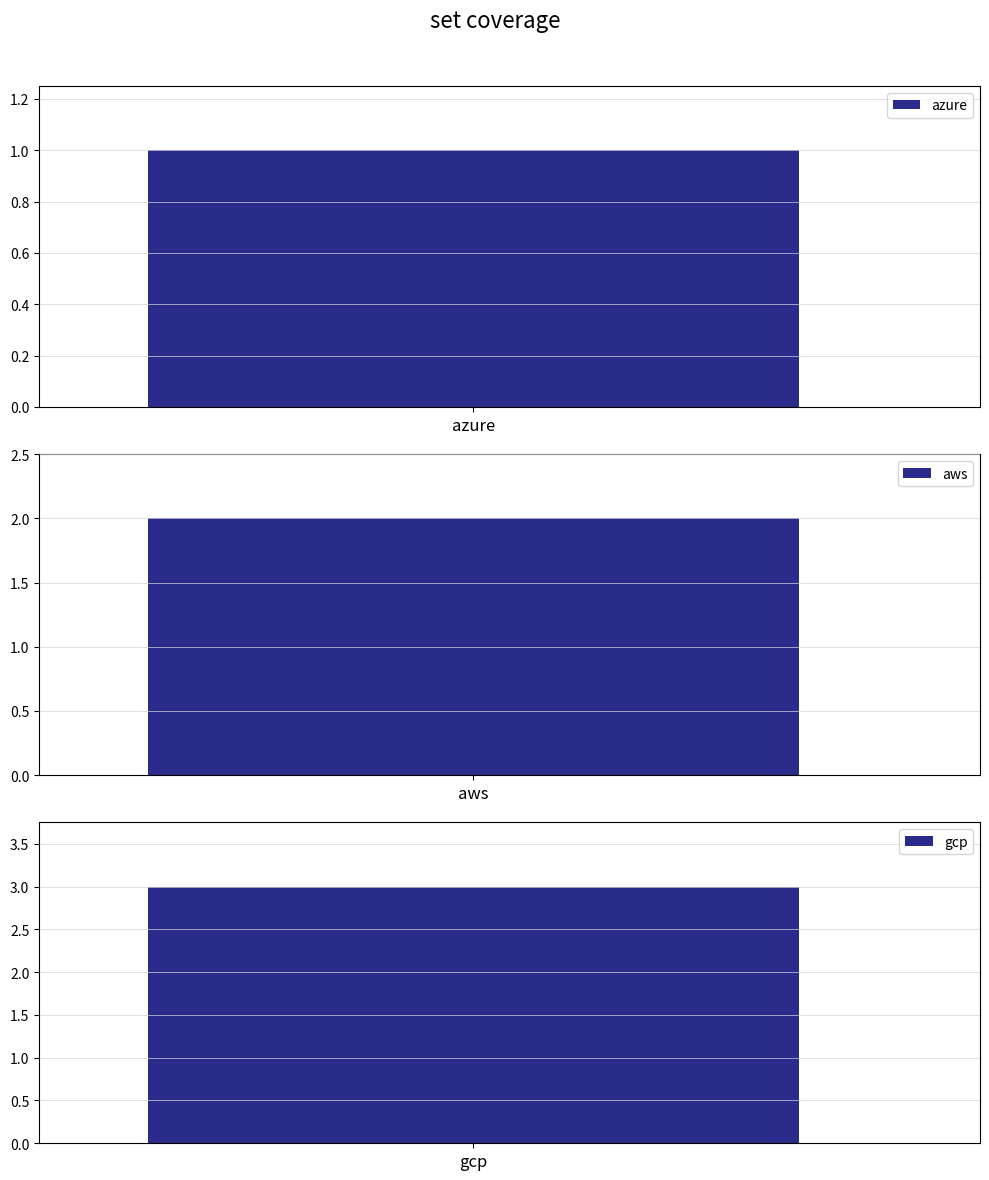

What is the label of the 1st bar from the right?

gcp